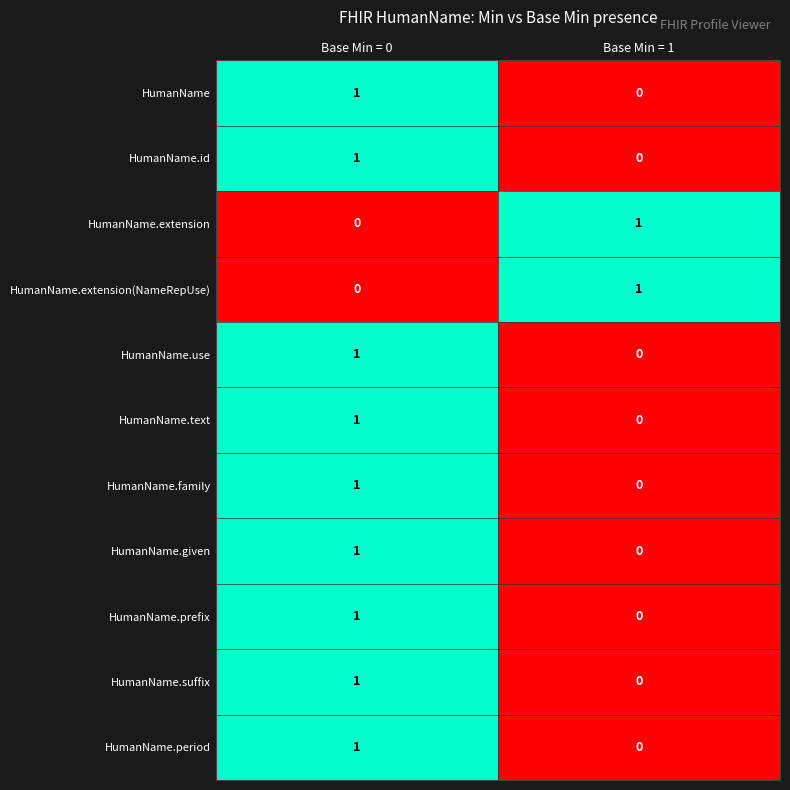

What is the total value across all series at Base Min = 0?

9